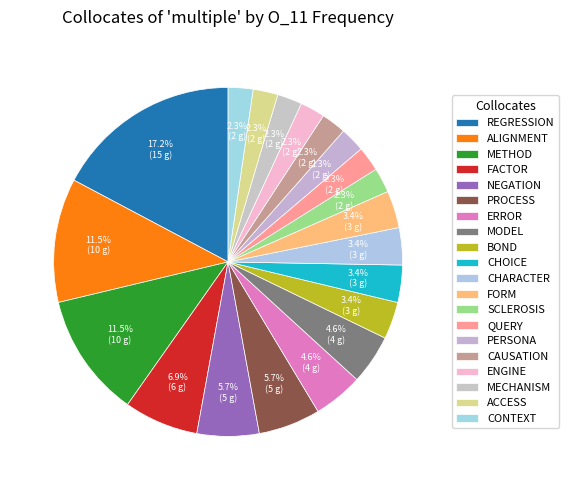

How many segments does this pie chart have?

20